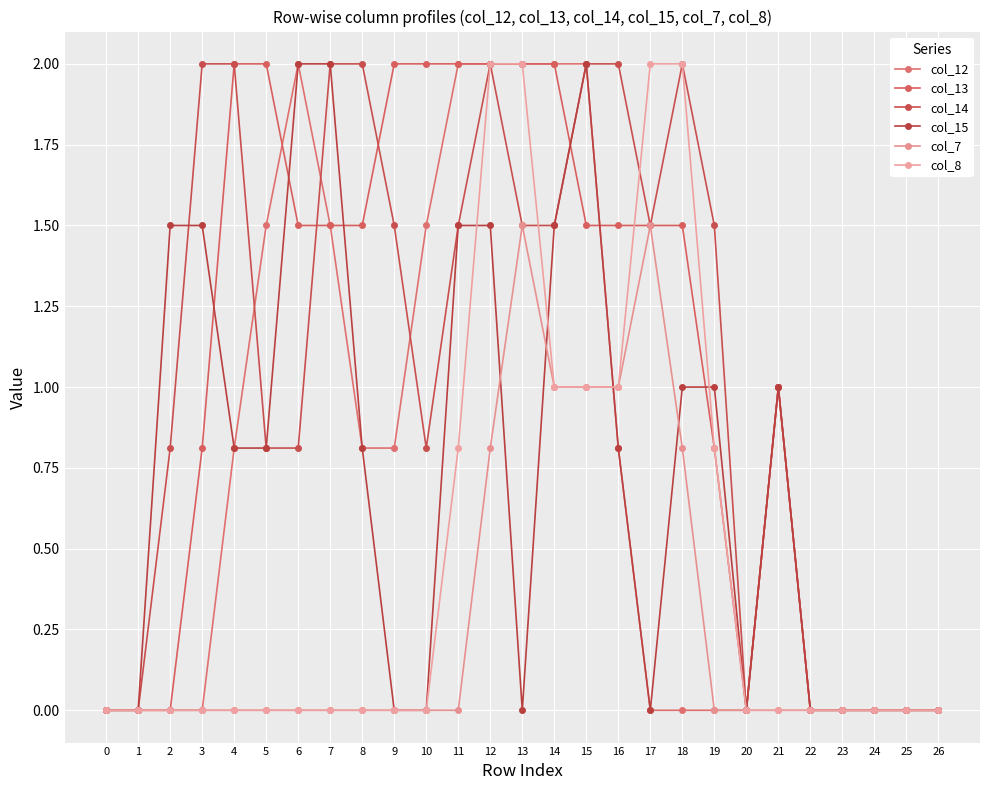

What is the difference between the second highest and second lowest values in the col_13 series?

2.0